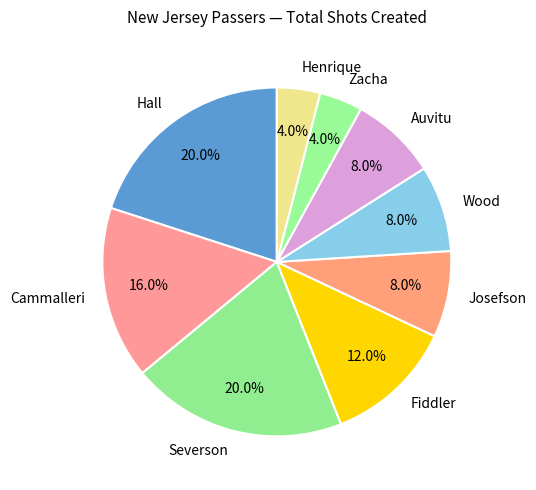

Approximately how many times larger is the value at Auvitu compared to Wood?

1.0